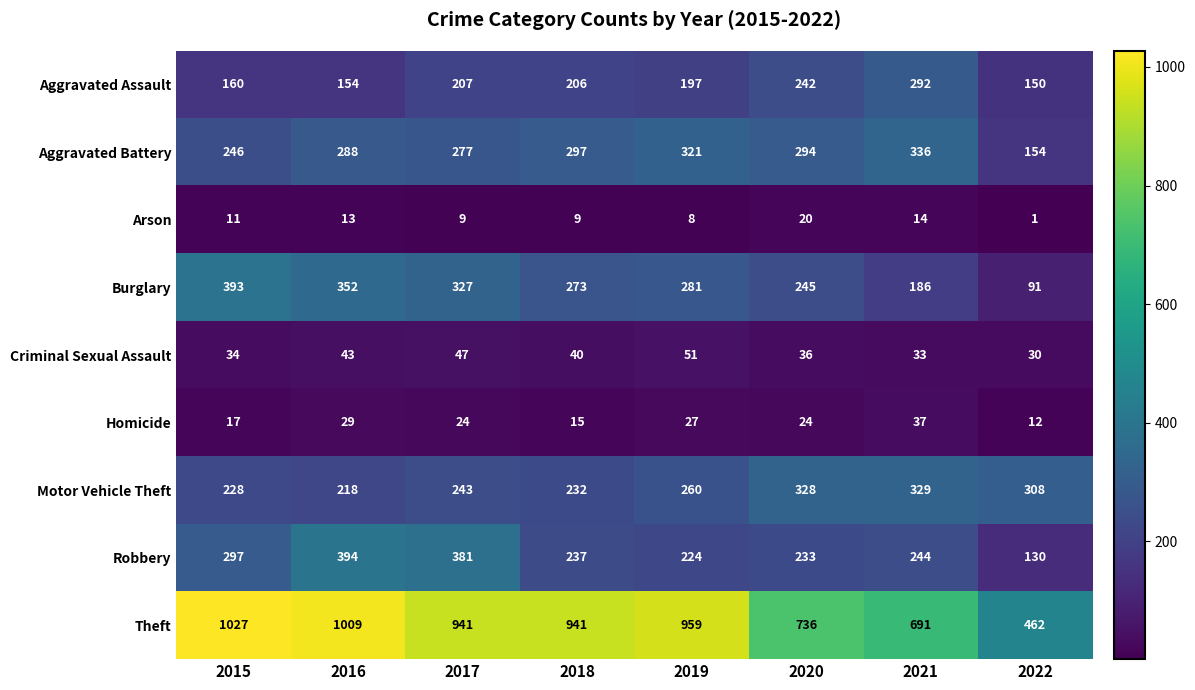

Is it true that Aggravated Battery equals 297 at 2018?

True